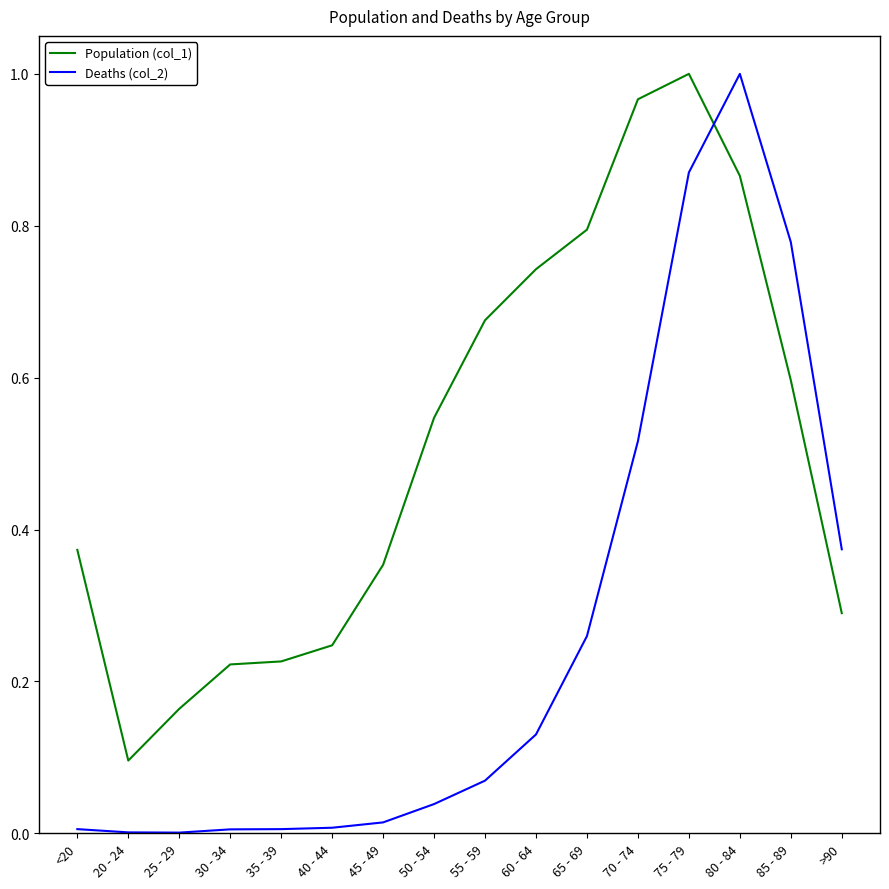

Which series has the widest spread of values?

Deaths (col_2)